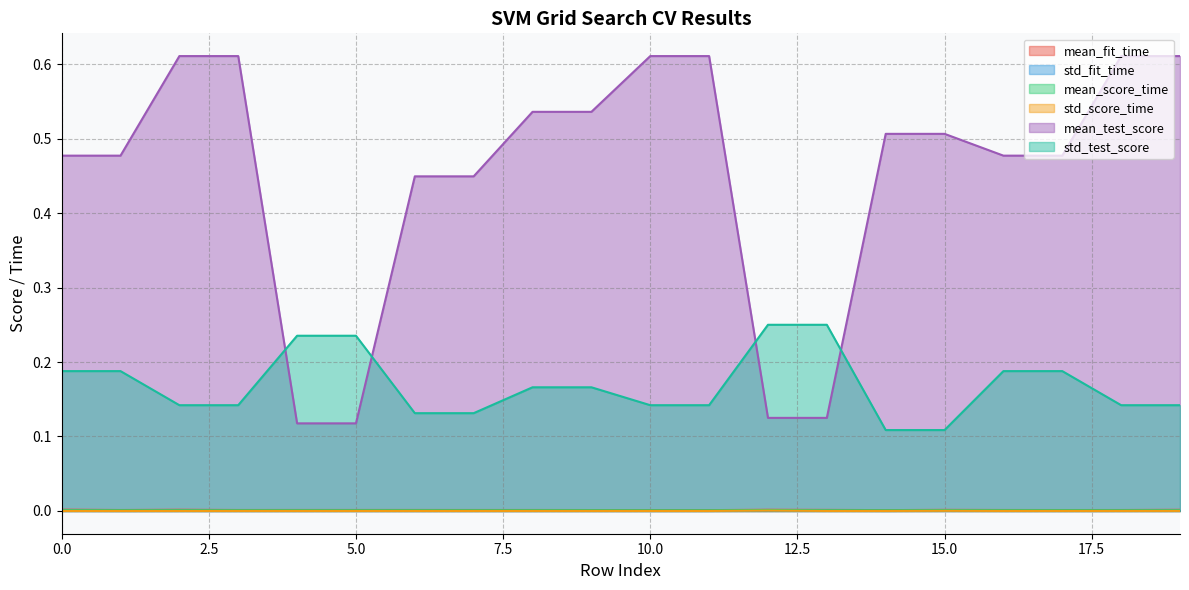

Does the chart display data point markers on the line(s)?

No